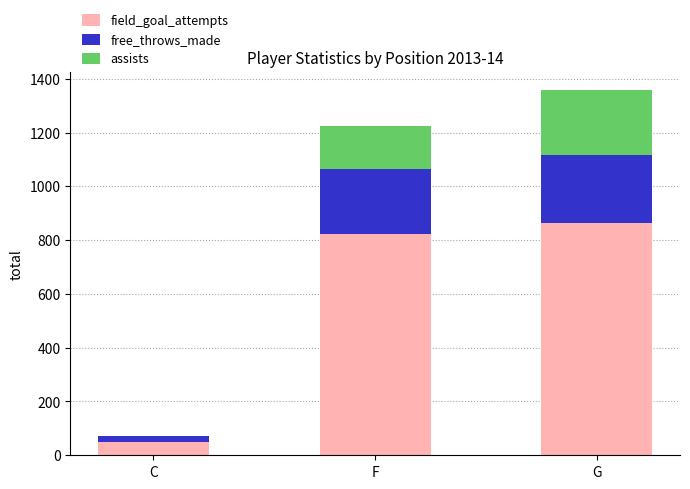

At which category is the sum across all series the highest?

G